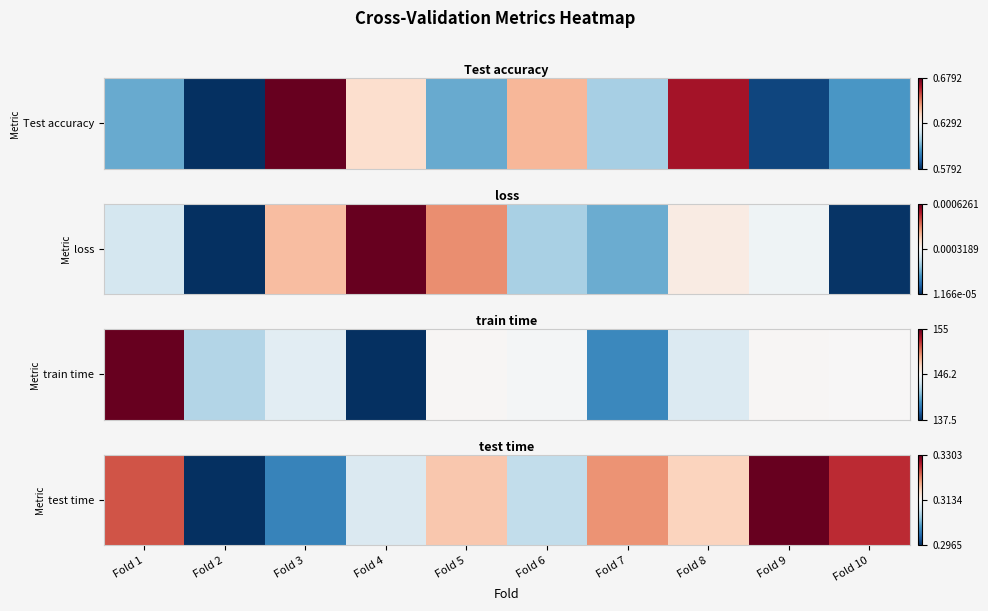

How many series are shown in this chart?

1